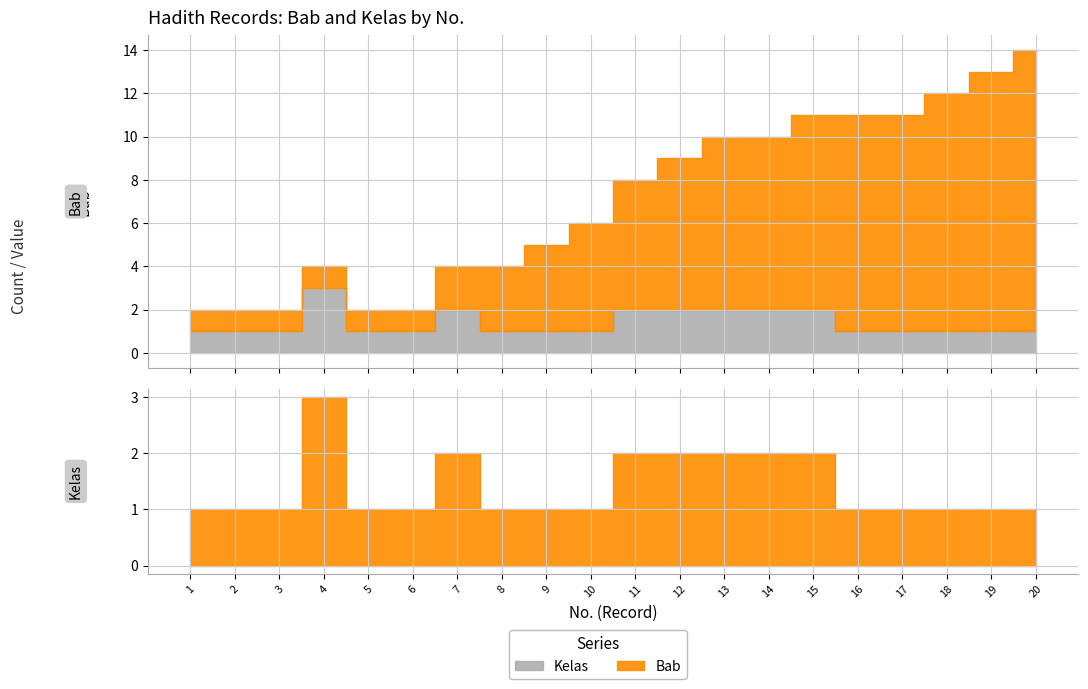

What is the value of the Bab point at the 20th from the left?

13